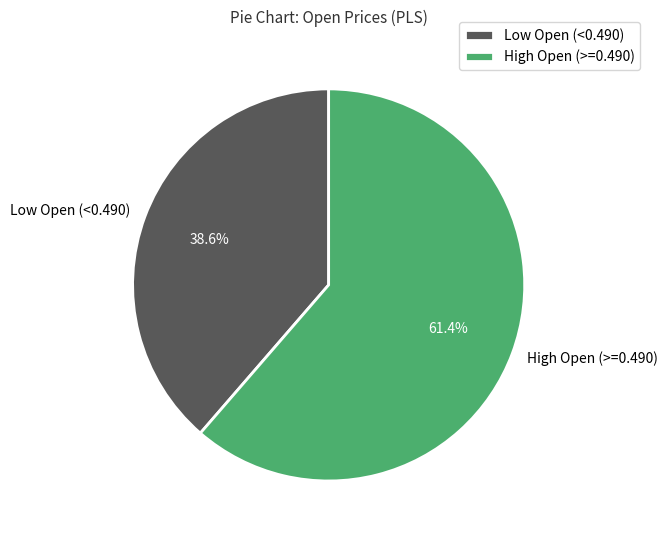

Rank the categories by value from highest to lowest.

High Open (>=0.490), Low Open (<0.490)